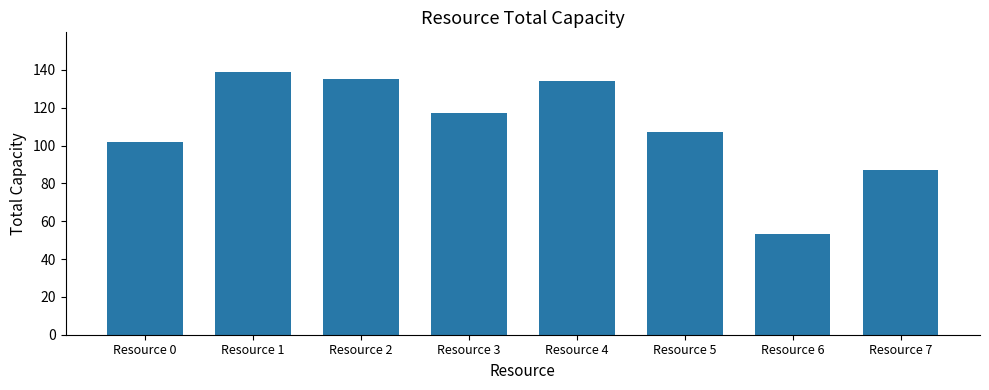

What value does the data have at Resource 4, to the nearest 10?

130